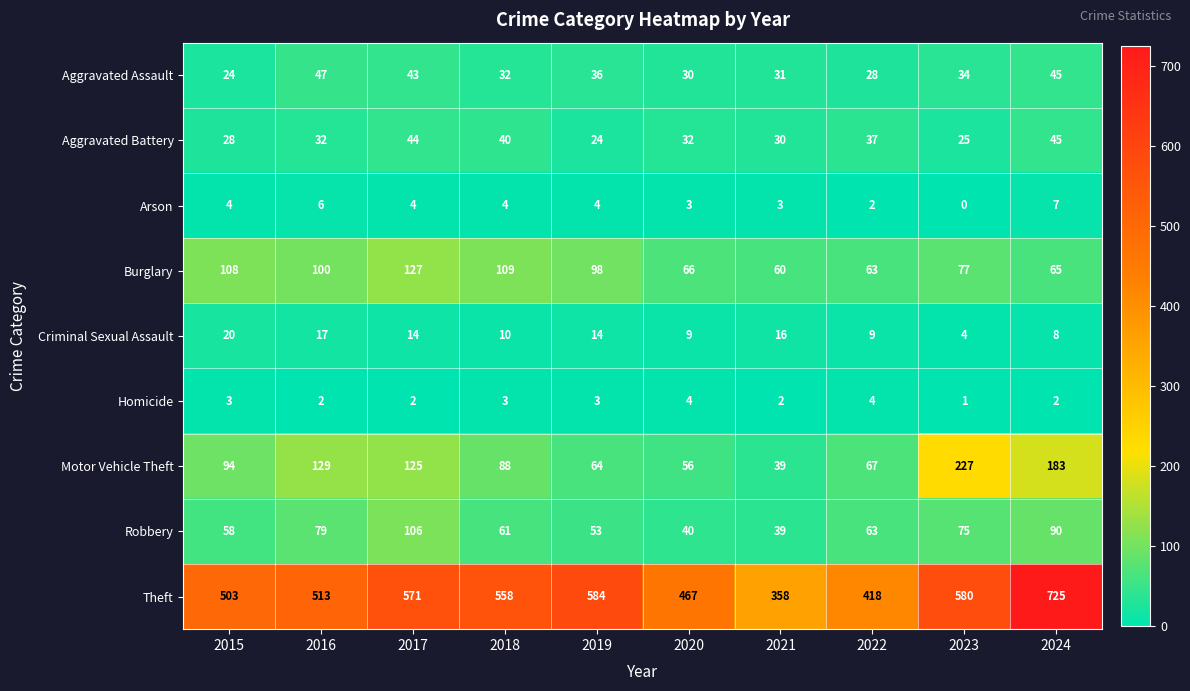

What is the difference between the maximum and minimum values in the Criminal Sexual Assault series?

16